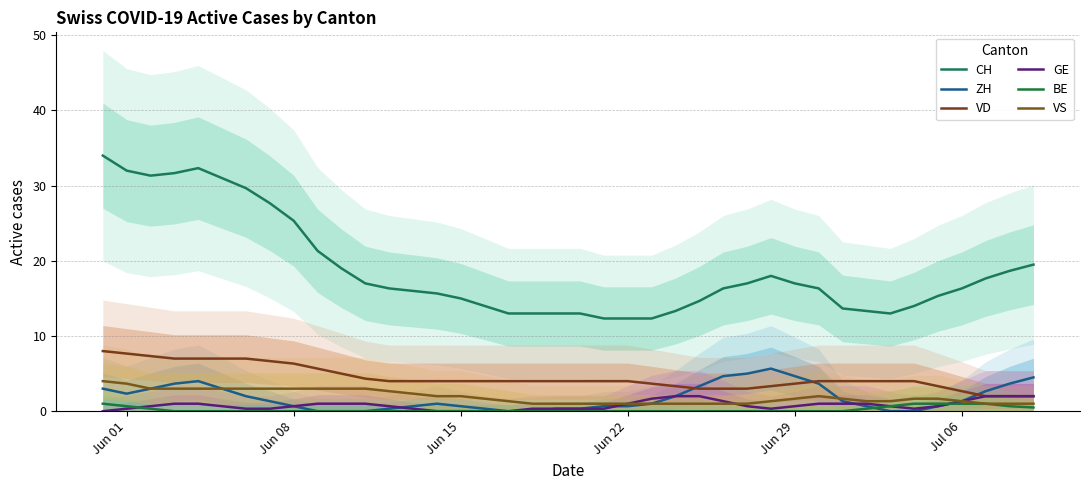

What is the maximum value shown in the chart?

34.0